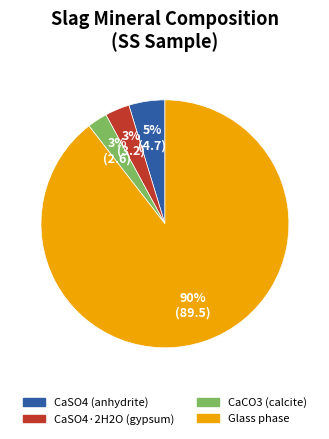

To the nearest percent, what is the average slice percentage?

25%